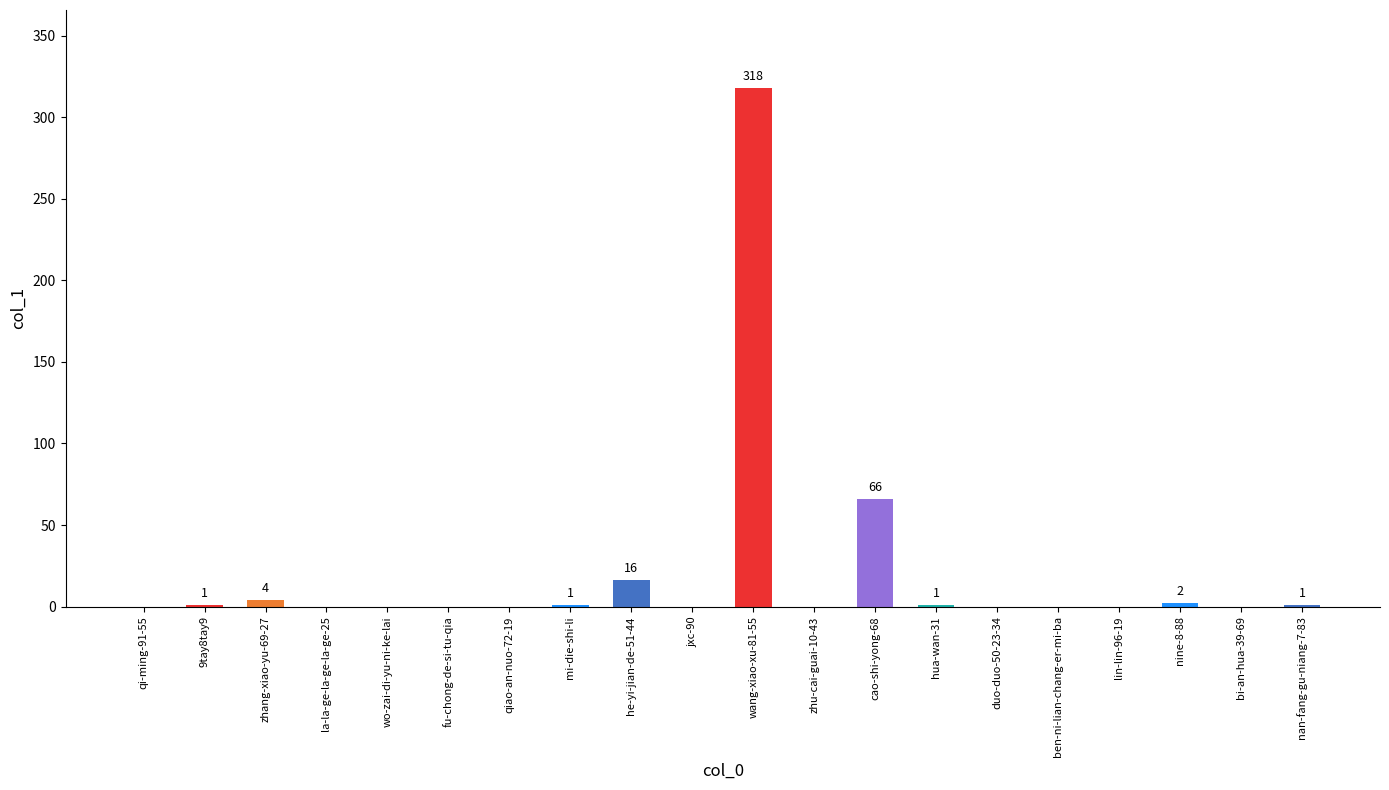

What is the maximum value shown in the chart?

318